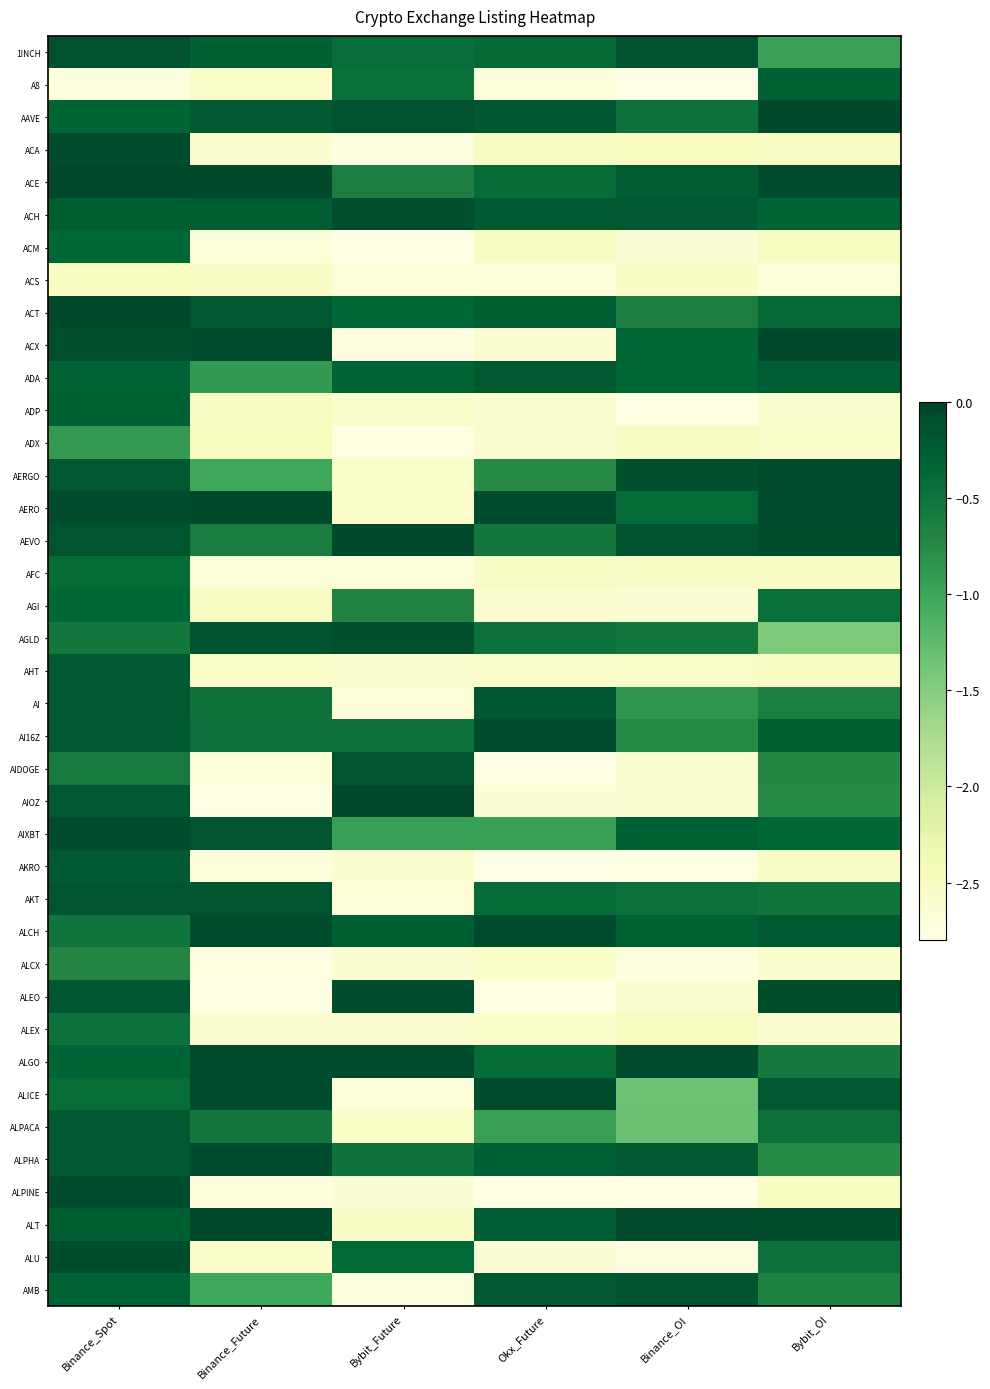

Count the number of data series in this chart.

39